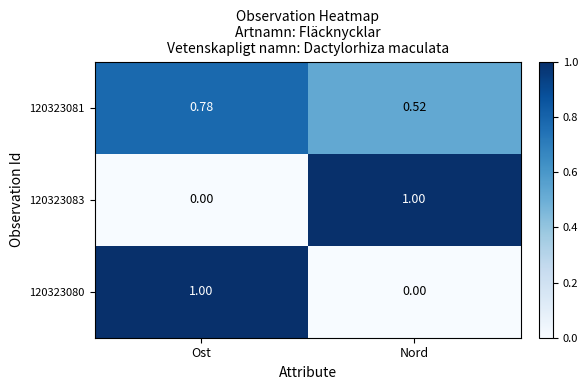

Which series has the largest total across all categories?

120323081